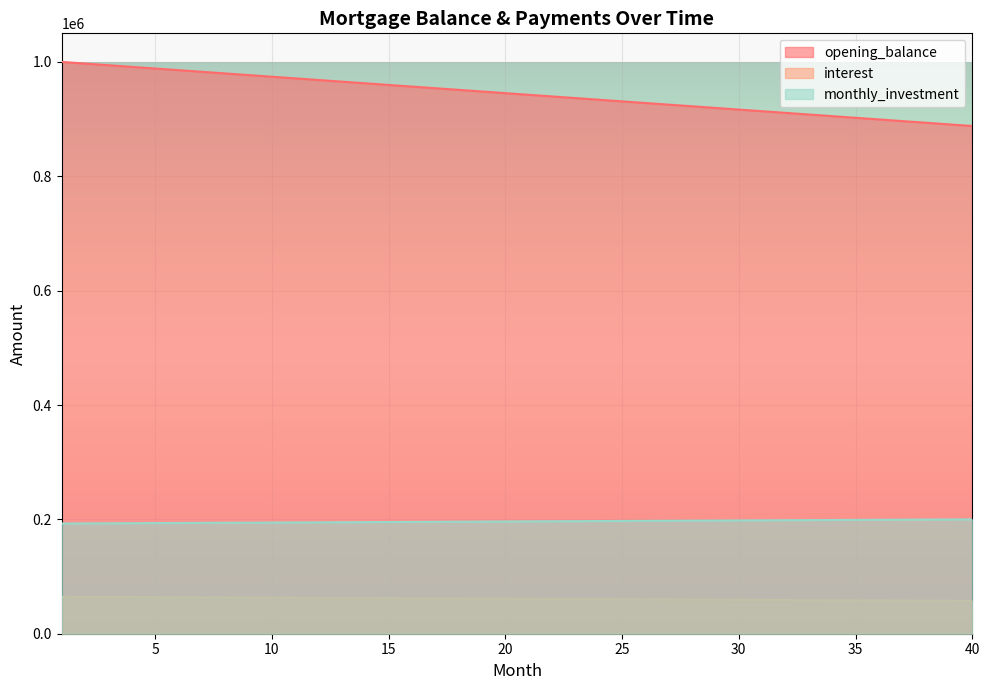

Reading right to left, list all the values displayed in this chart.

opening_balance: 887931.0	890804.6	893678.2	896551.7	899425.3	902298.9	905172.4	908046.0	910919.5	913793.1	916666.7	919540.2	922413.8	925287.4	928160.9	931034.5	933908.0	936781.6	939655.2	942528.7	945402.3	948275.9	951149.4	954023.0	956896.6	959770.1	962643.7	965517.2	968390.8	971264.4	974137.9	977011.5	979885.1	982758.6	985632.2	988505.7	991379.3	994252.9	997126.4	1000000.0
interest: 57387.4	57573.1	57758.9	57944.6	58130.3	58316.0	58501.7	58687.5	58873.2	59058.9	59244.6	59430.3	59616.1	59801.8	59987.5	60173.2	60358.9	60544.7	60730.4	60916.1	61101.8	61287.5	61473.3	61659.0	61844.7	62030.4	62216.1	62401.9	62587.6	62773.3	62959.0	63144.7	63330.5	63516.2	63701.9	63887.6	64073.3	64259.1	64444.8	64630.5
monthly_investment: 200000.0	199814.3	199628.6	199442.8	199257.1	199071.4	198885.7	198700.0	198514.2	198328.5	198142.8	197957.1	197771.4	197585.6	197399.9	197214.2	197028.5	196842.8	196657.0	196471.3	196285.6	196099.9	195914.2	195728.4	195542.7	195357.0	195171.3	194985.6	194799.8	194614.1	194428.4	194242.7	194057.0	193871.2	193685.5	193499.8	193314.1	193128.4	192942.6	192756.9